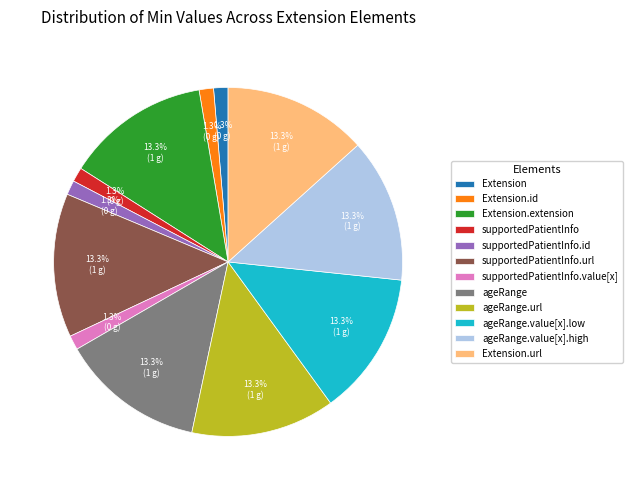

What is the total percentage of ageRange.value[x].low and supportedPatientInfo.url?

26.7%